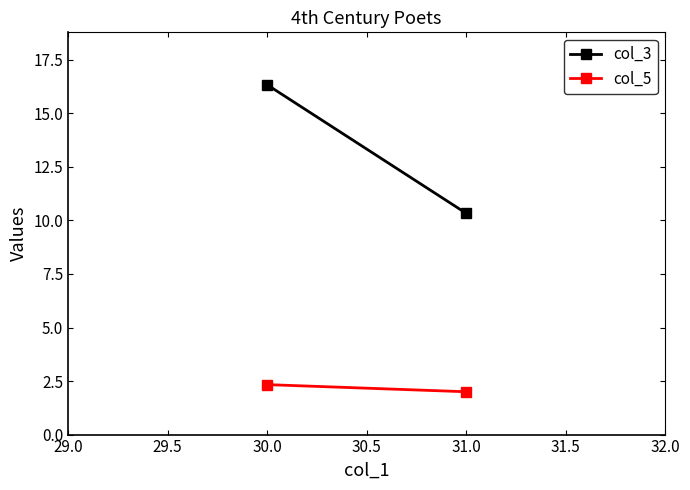

The col_3 series shows 9.0 at 30.0. True or false?

False